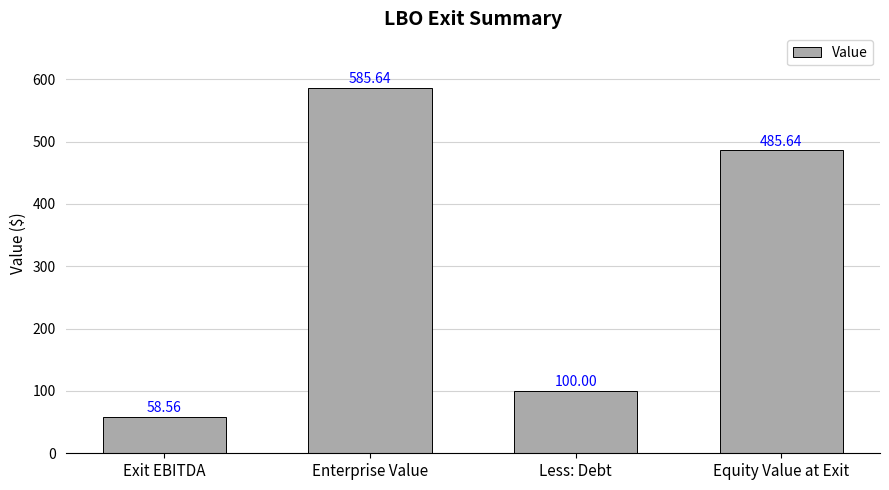

The value at Equity Value at Exit is 485.6. True or false?

True